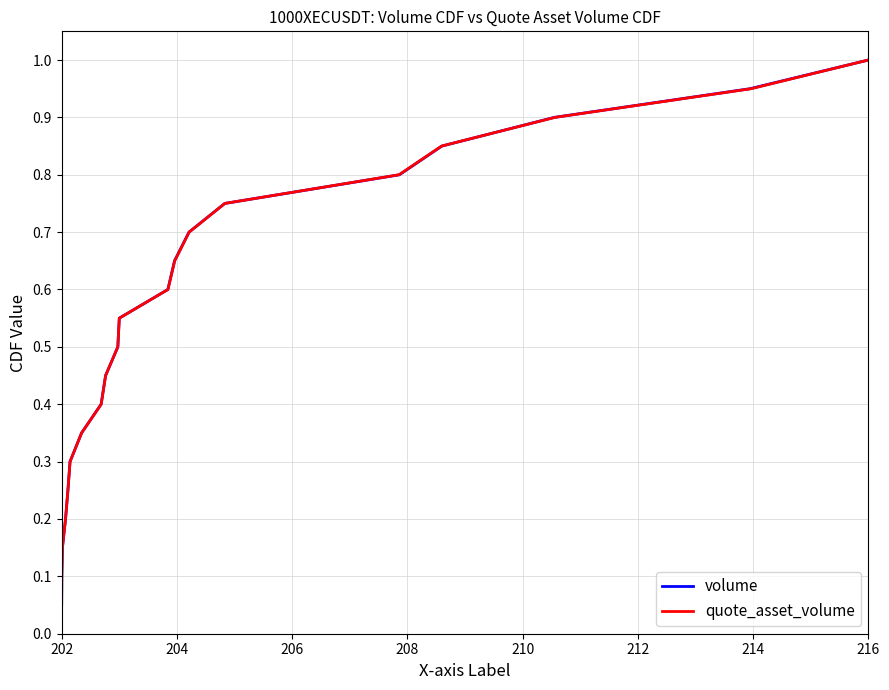

True or false: volume has more than 2 points higher than both neighbors.

False